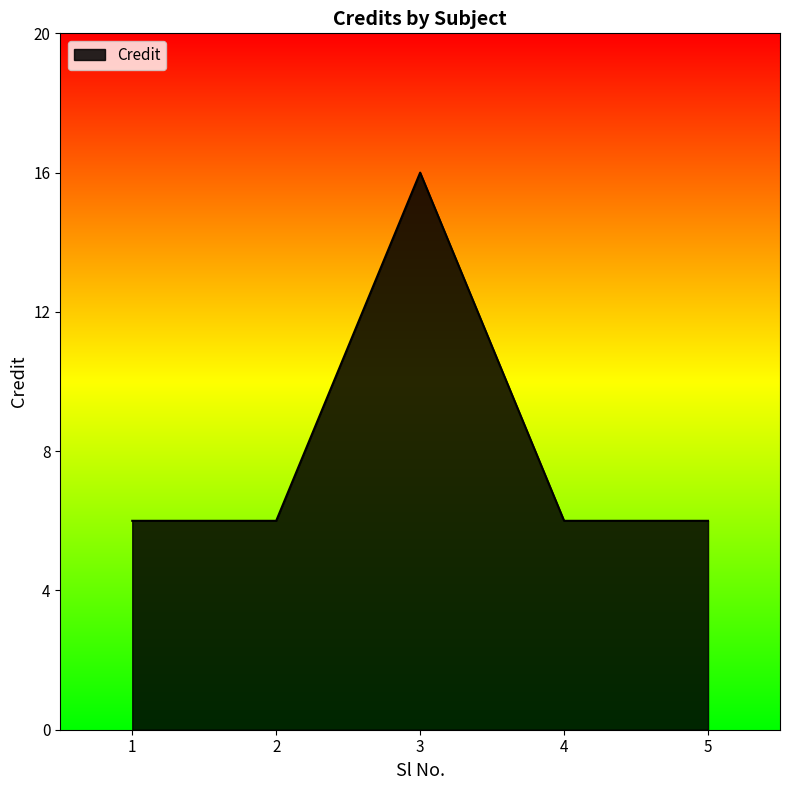

What is the difference between the maximum and minimum values?

10